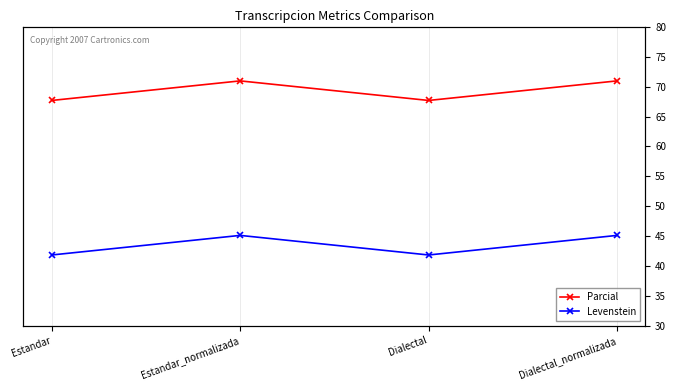

What is the highest value of the Levenstein series?

45.1